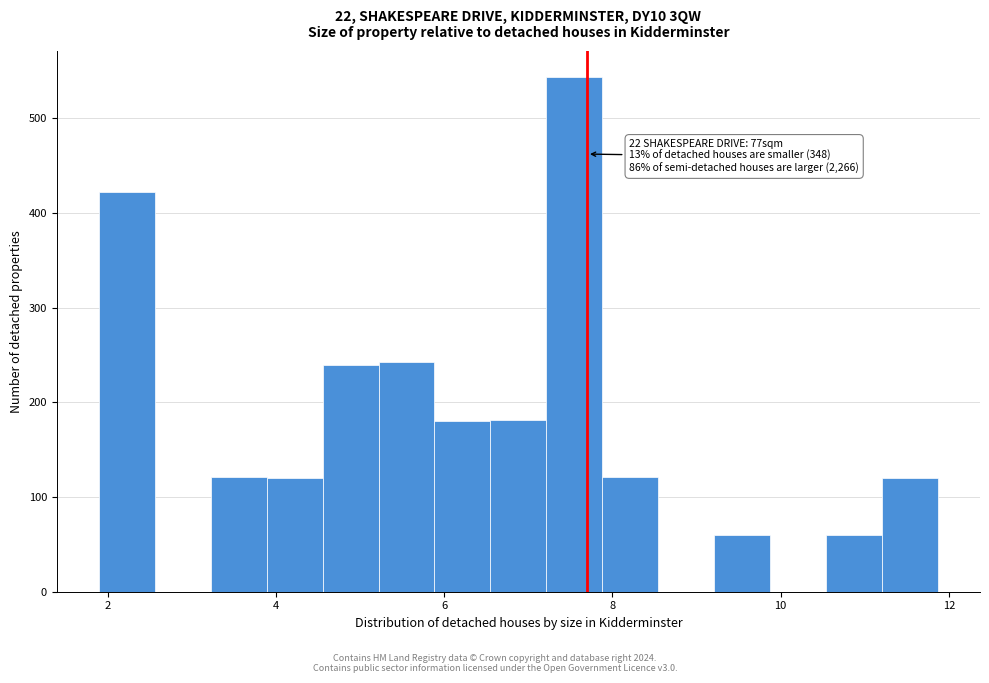

Around what value on the x-axis is the tallest bar? Give the approximate position of its centre, as read against the axis.

7.6